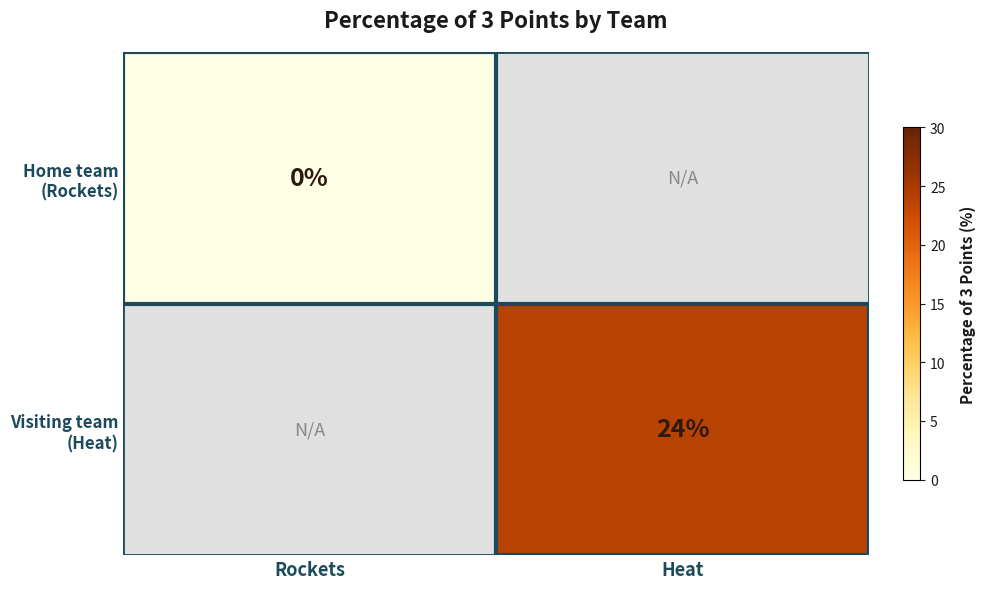

How many data points does each series have?

2